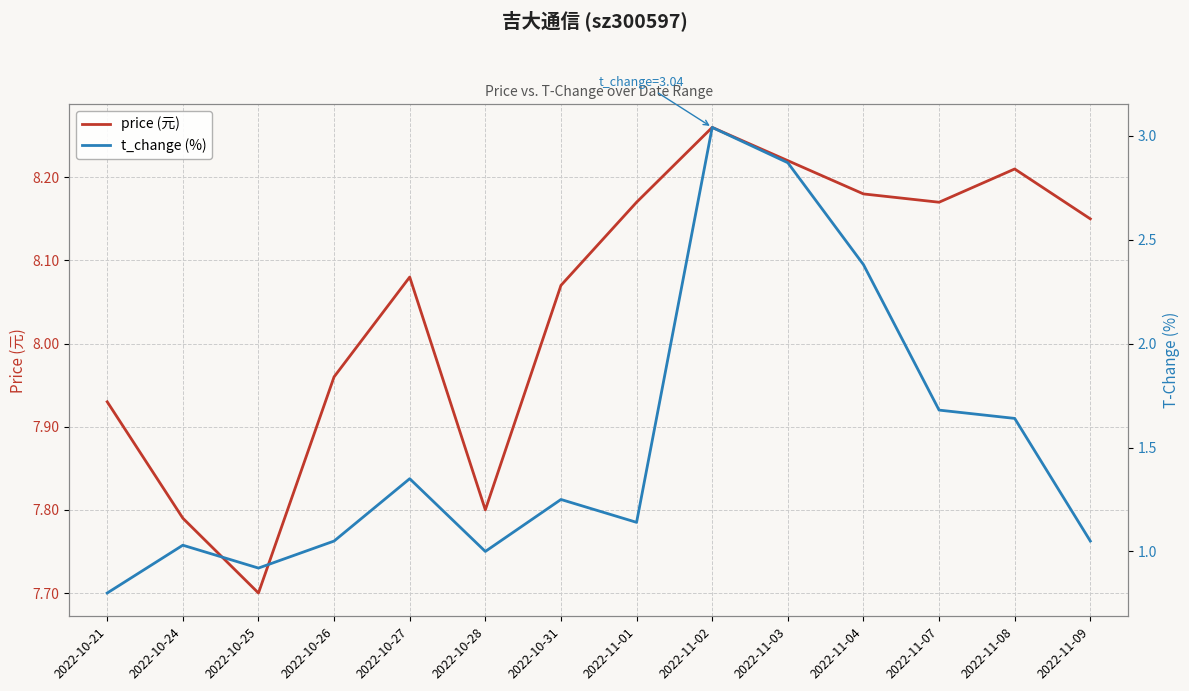

Where does the t_change (%) series first go above 1?

2022-10-24